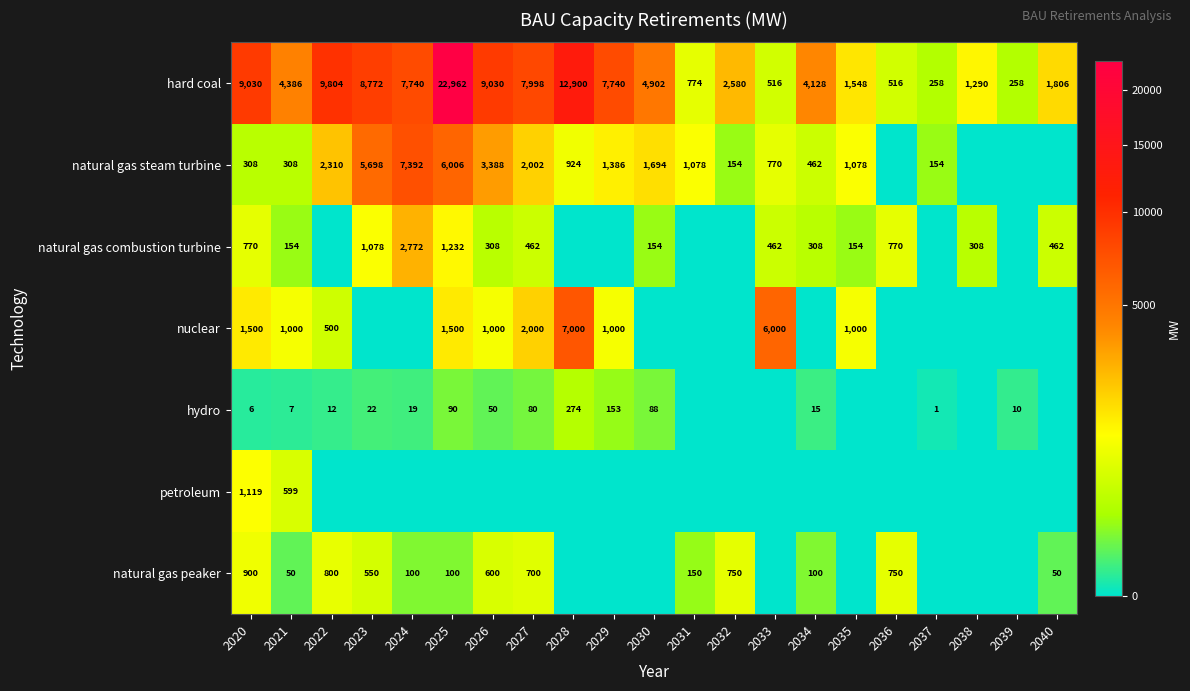

Read the hard coal value at 2034, to the nearest 100.

4100